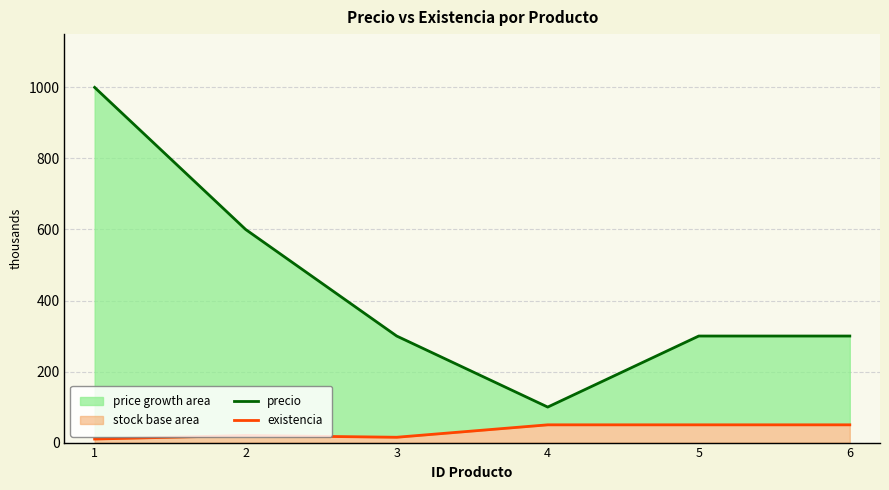

The precio series shows 1000.0 at 1. True or false?

True